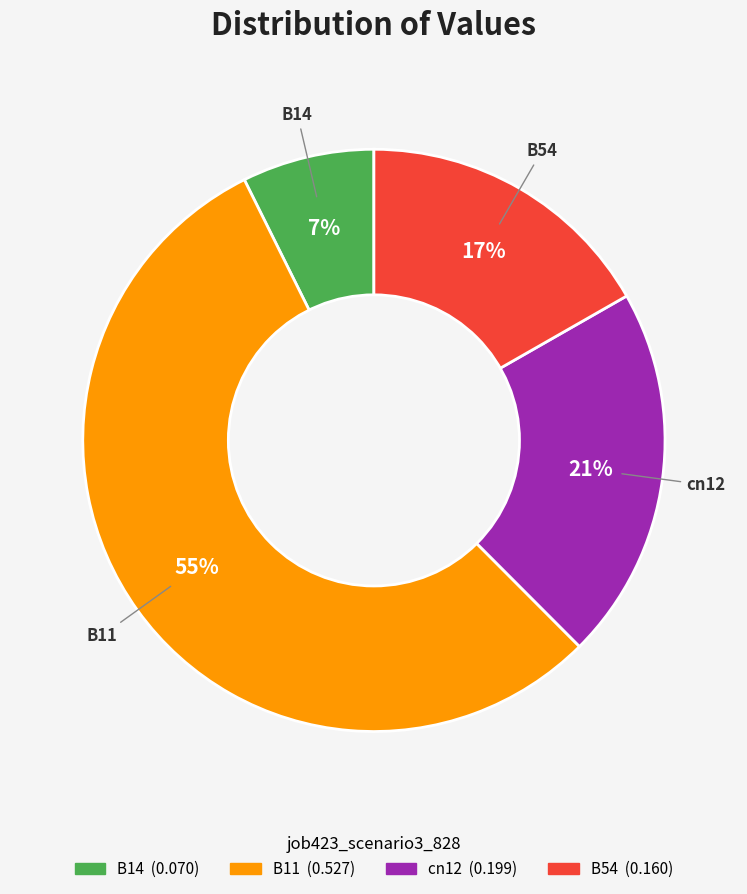

To the nearest percent, what is the average slice percentage?

25%